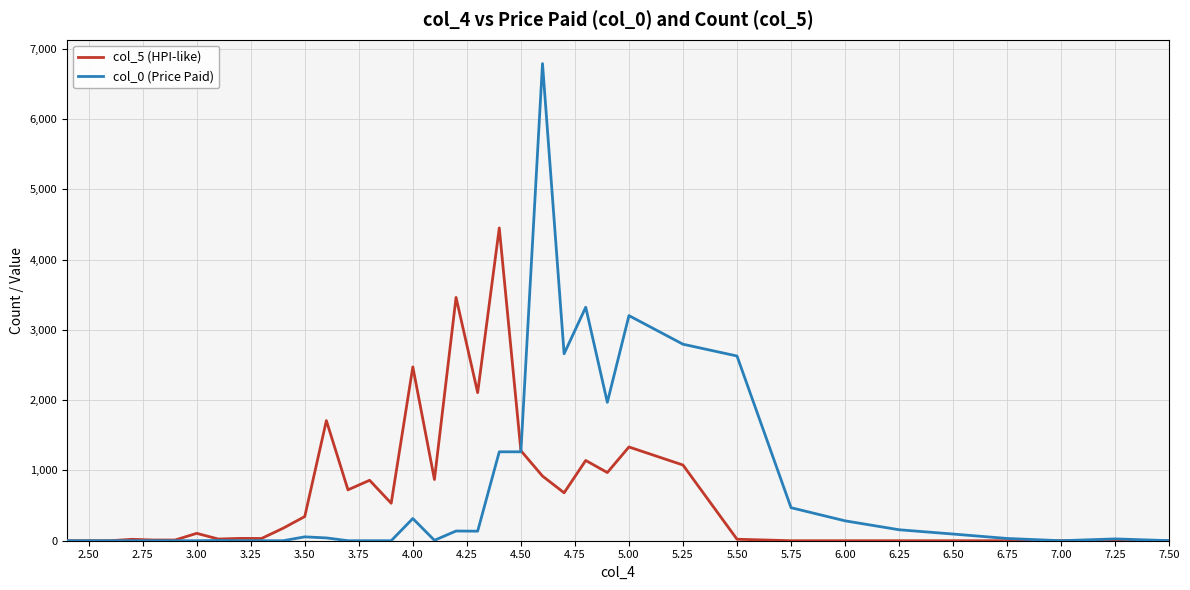

Rank the series by their average value, from lowest to highest.

col_5 (HPI-like), col_0 (Price Paid)